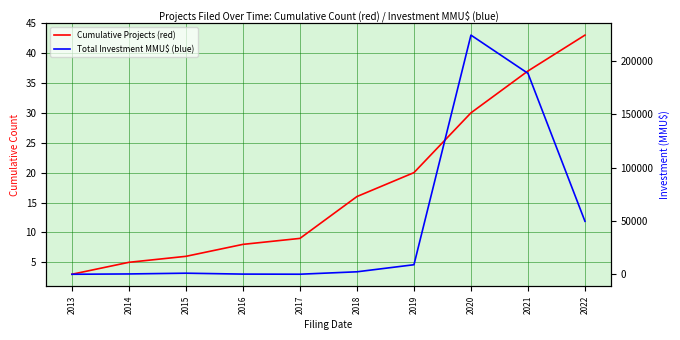

The value of Cumulative Projects (red) at 2022 is 43. True or false?

True